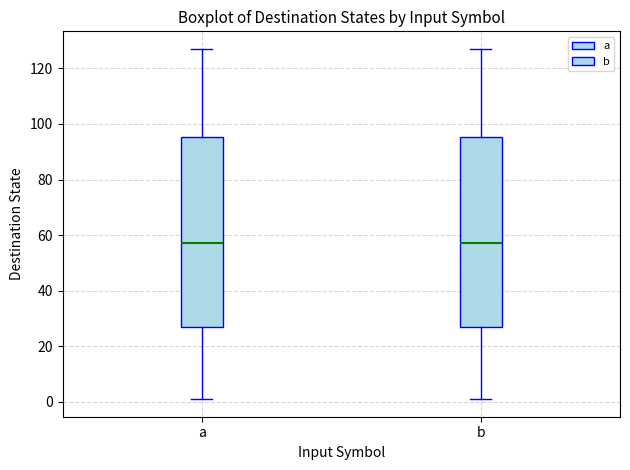

Reading left to right, transcribe this box plot: for each box, give where its median line is, the range the box spans, and where its two whiskers end, as read against the y-axis. The values are not printed on the chart, so give them approximately, as read against the axis.

a: median 58, box 28 to 96, whiskers 2 to 128
b: median 58, box 28 to 96, whiskers 2 to 128